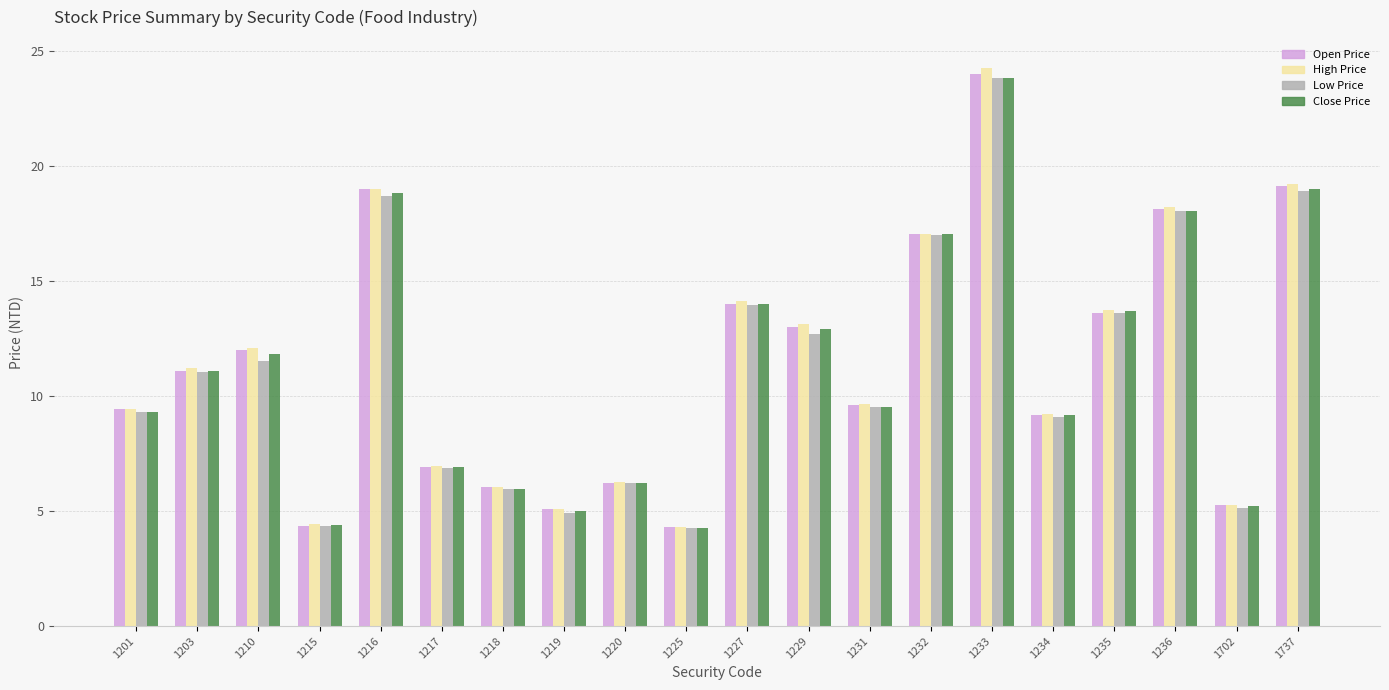

At which category is the sum across all series the highest?

1233